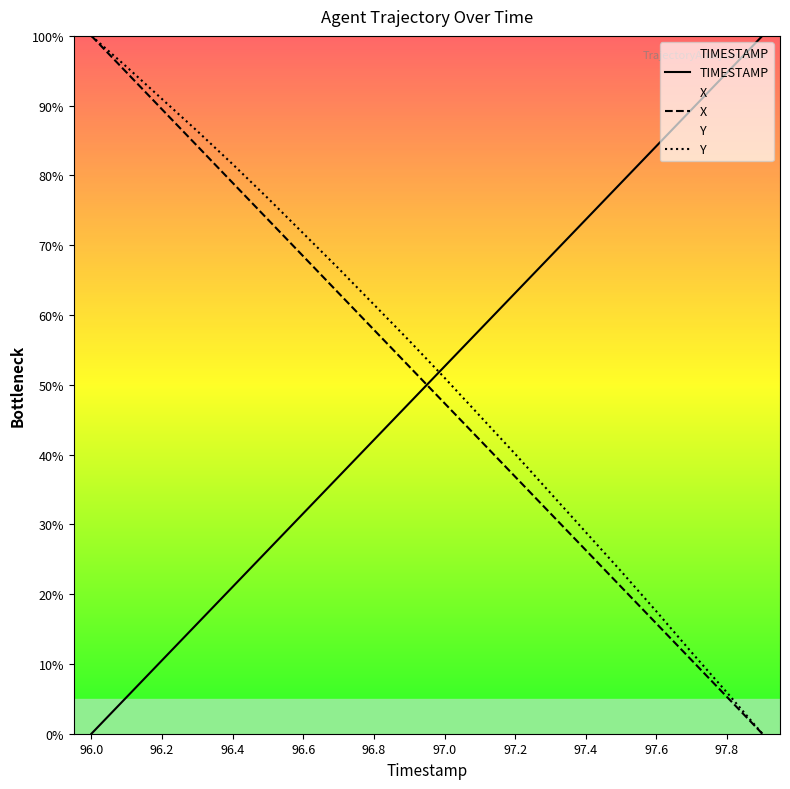

What is the average value of the X series?

50.0